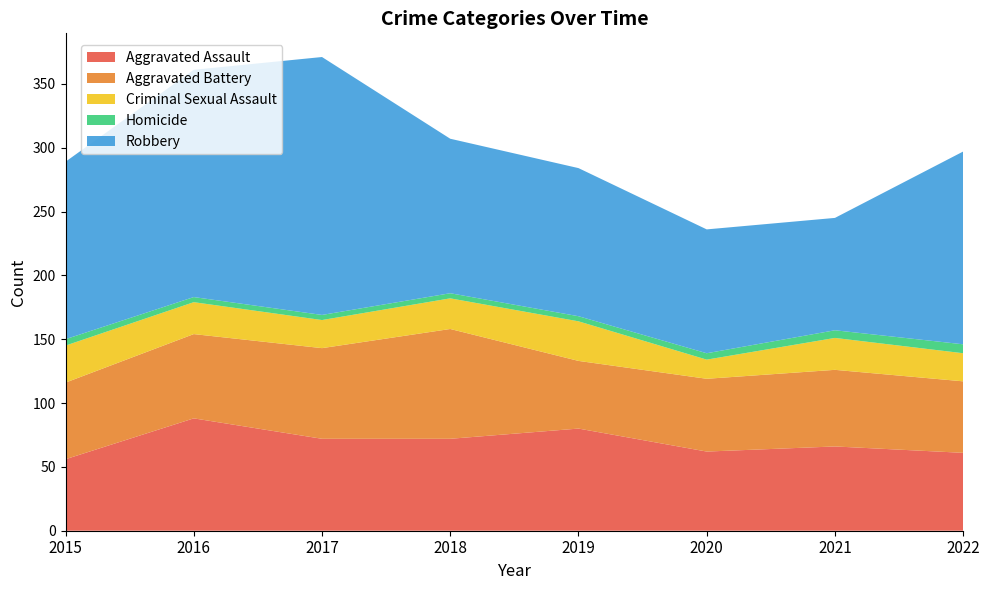

Reading left to right, extract all data points from this chart.

Aggravated Assault: 56	88	72	72	80	62	66	61
Aggravated Battery: 60	66	71	86	53	57	60	56
Criminal Sexual Assault: 29	25	22	24	31	15	25	22
Homicide: 5	4	4	4	4	5	6	7
Robbery: 139	178	202	121	116	97	88	151